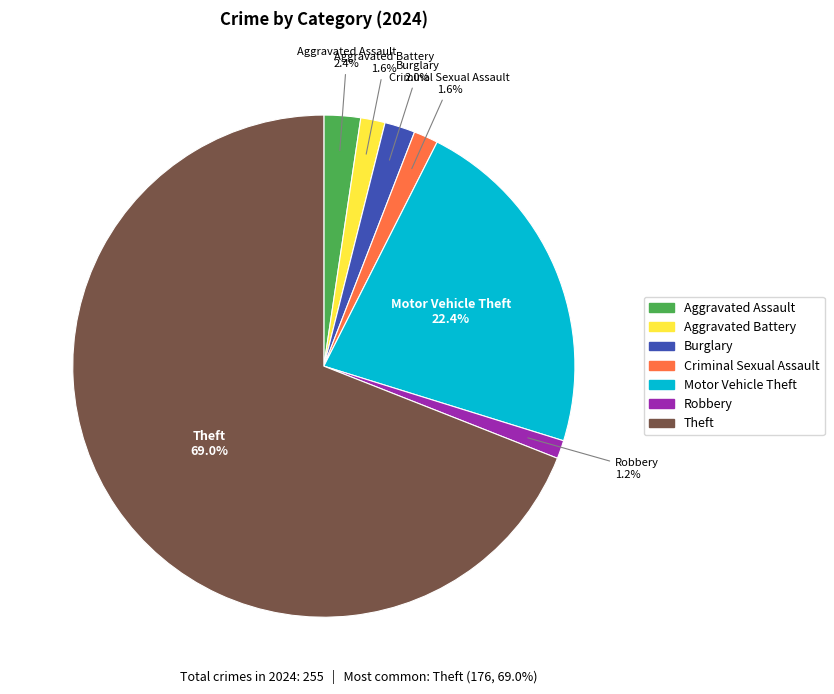

How many slices are in this pie chart?

7